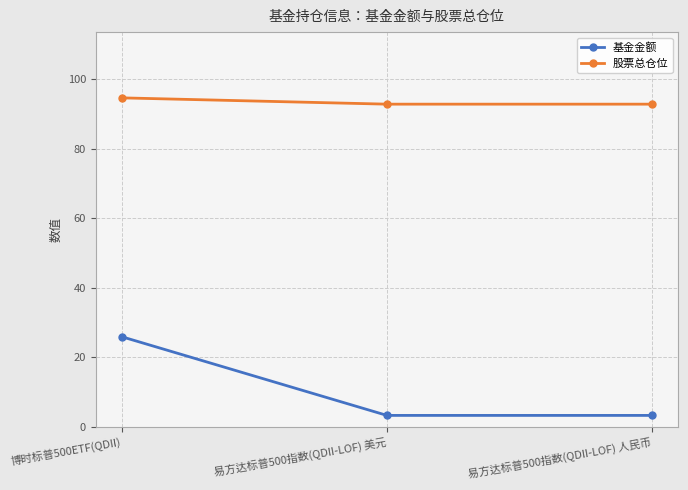

Is the value of 股票总仓位 at 易方达标普500指数(QDII-LOF) 美元 greater than the value of 基金金额 at 易方达标普500指数(QDII-LOF) 美元?

Yes